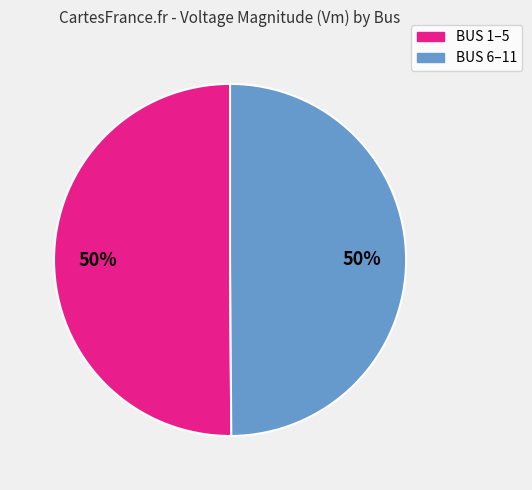

To the nearest percent, what is the average slice percentage?

50%